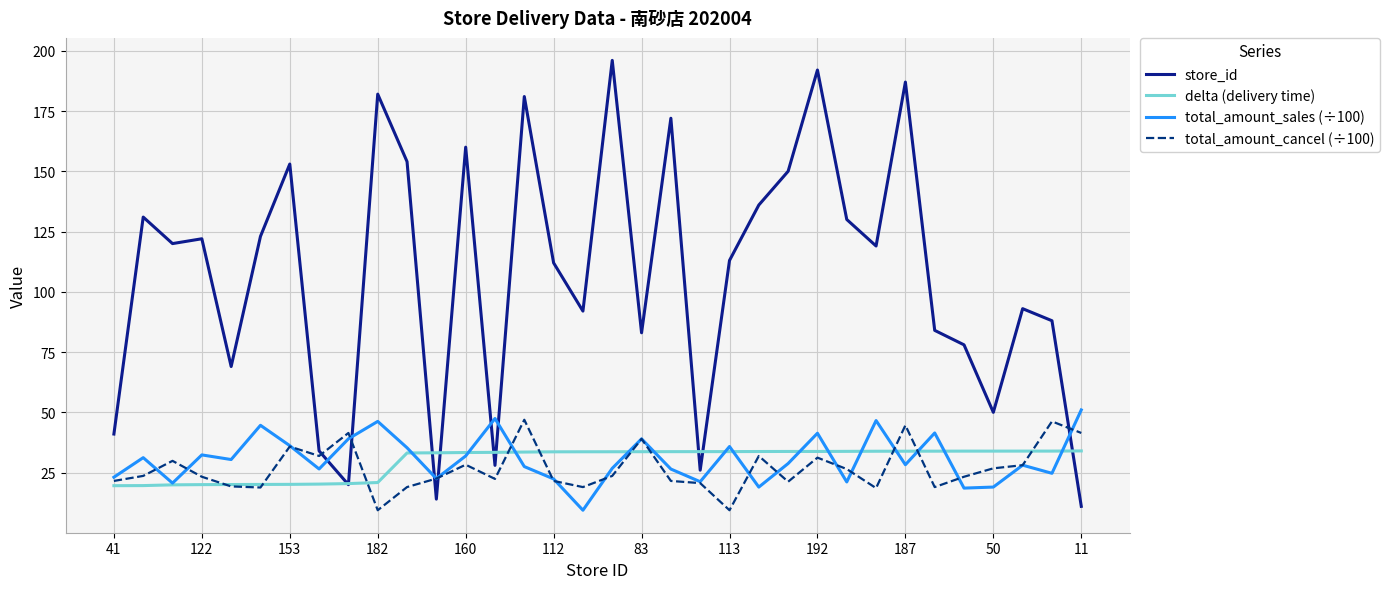

Count the number of categories in the chart.

34